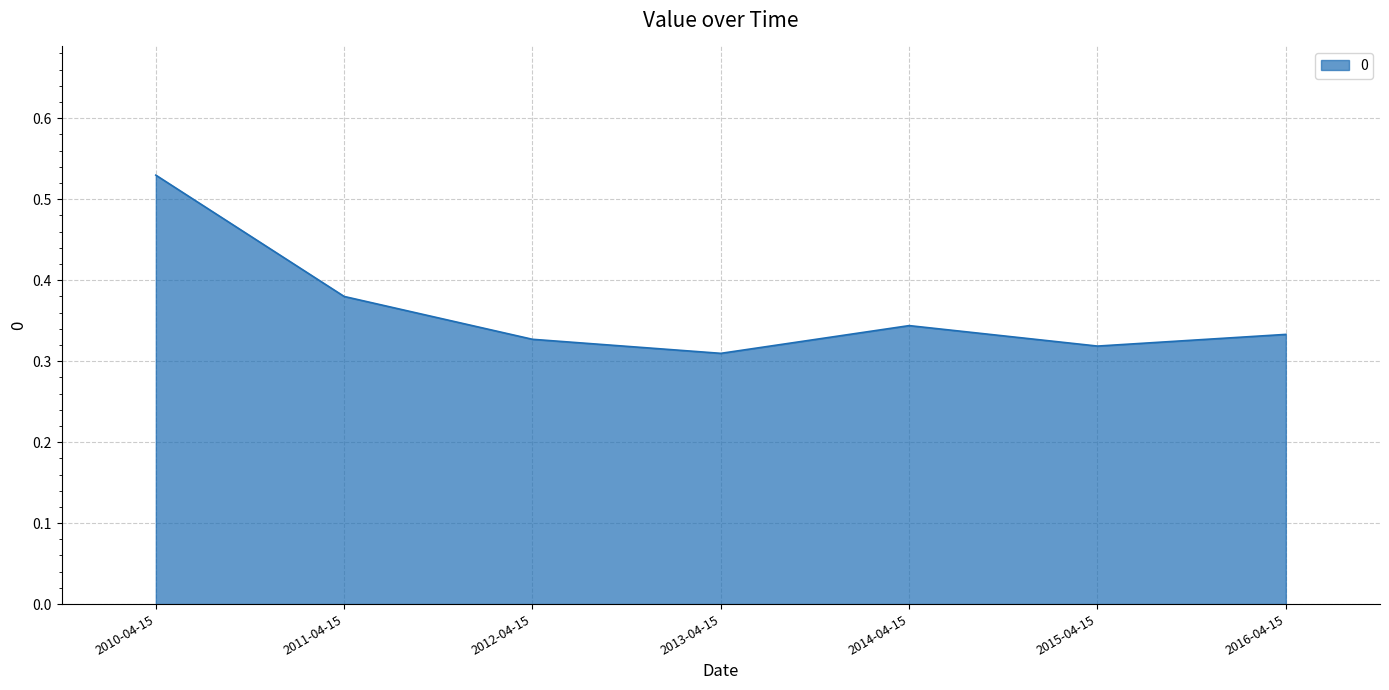

The chart shows a value of 0.5 at 2013-04-15. True or false?

False